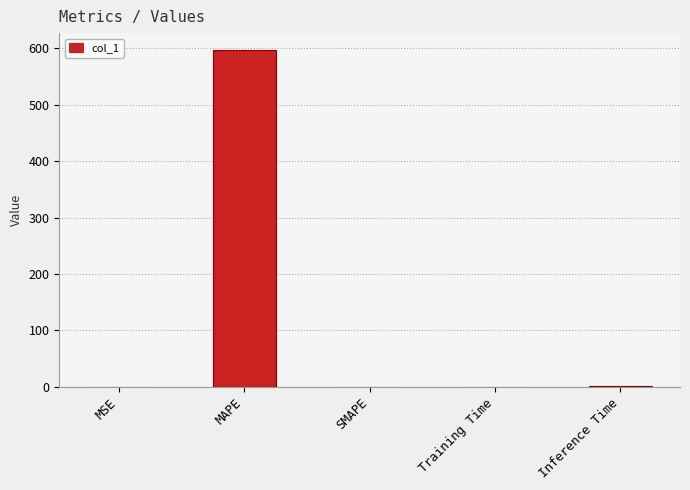

How many data points does each series have?

5